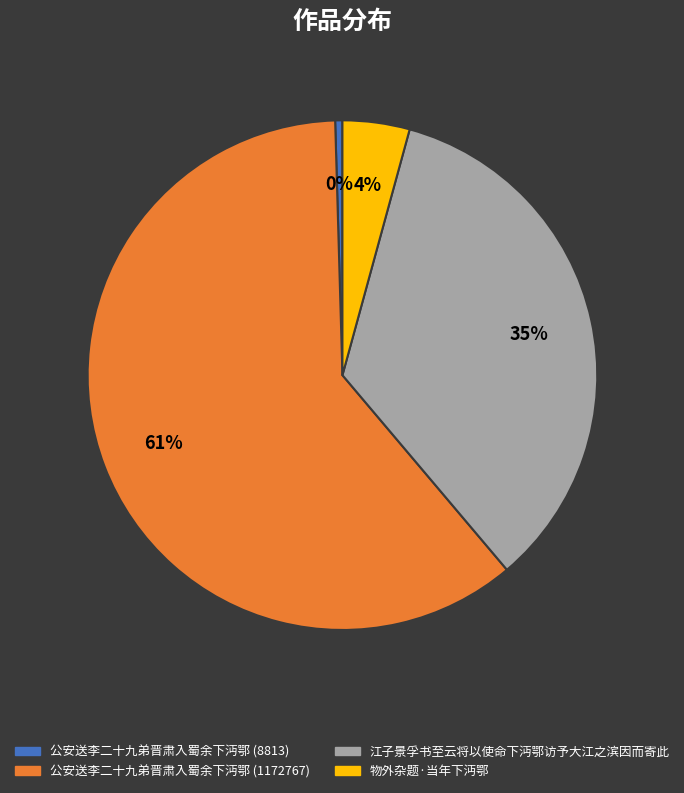

Which slice represents more than half of the pie?

公安送李二十九弟晋肃入蜀余下沔鄂 (1172767)